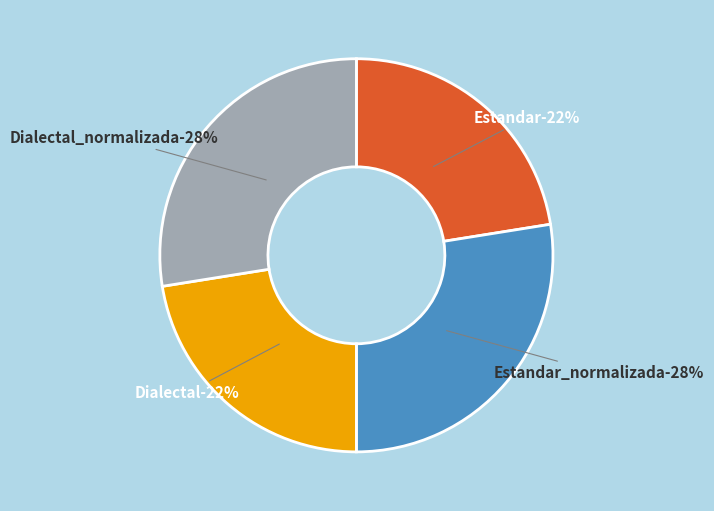

To the nearest percent, what is the average slice percentage?

25%